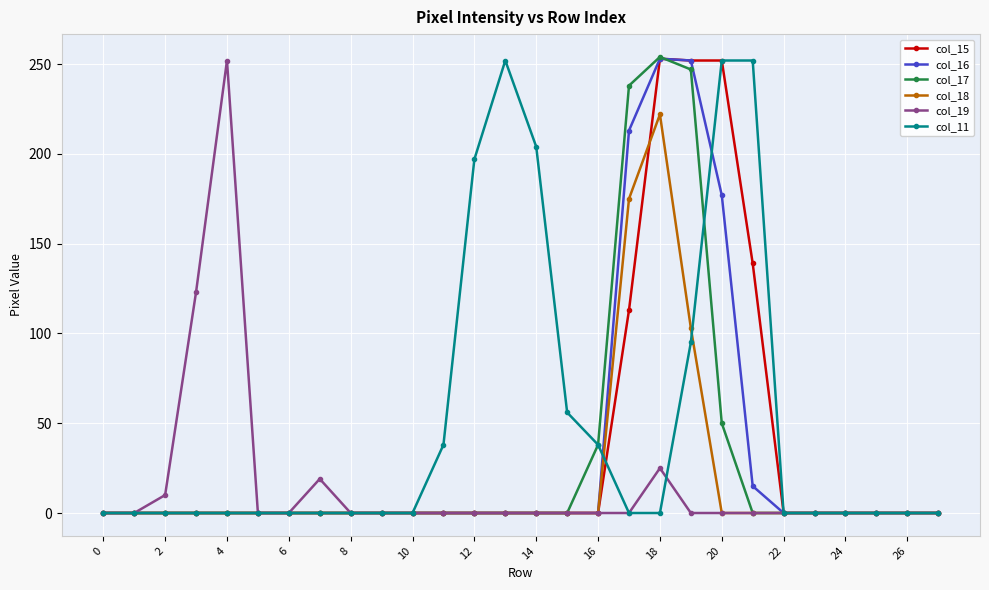

What is the greatest value displayed?

254